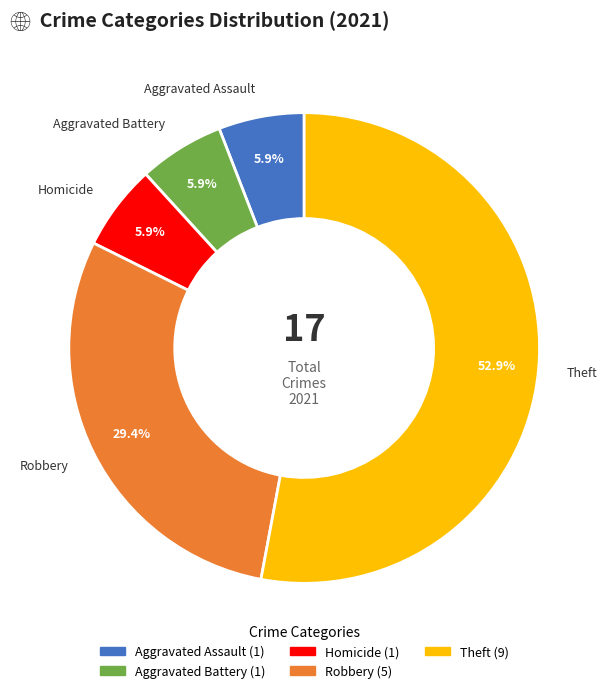

To the nearest percent, what is the combined percentage of Homicide and Robbery?

35%